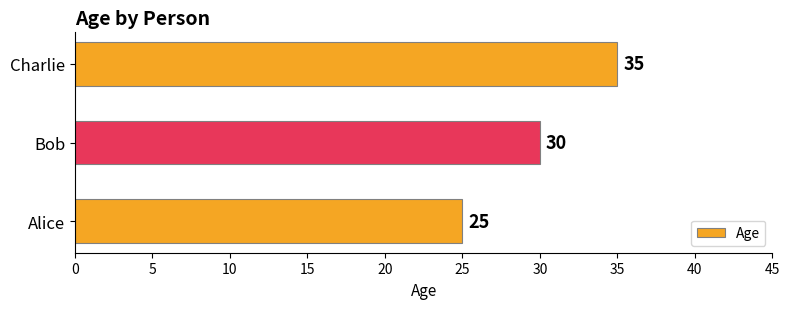

Are the bars grouped side by side (vs. stacked)?

No